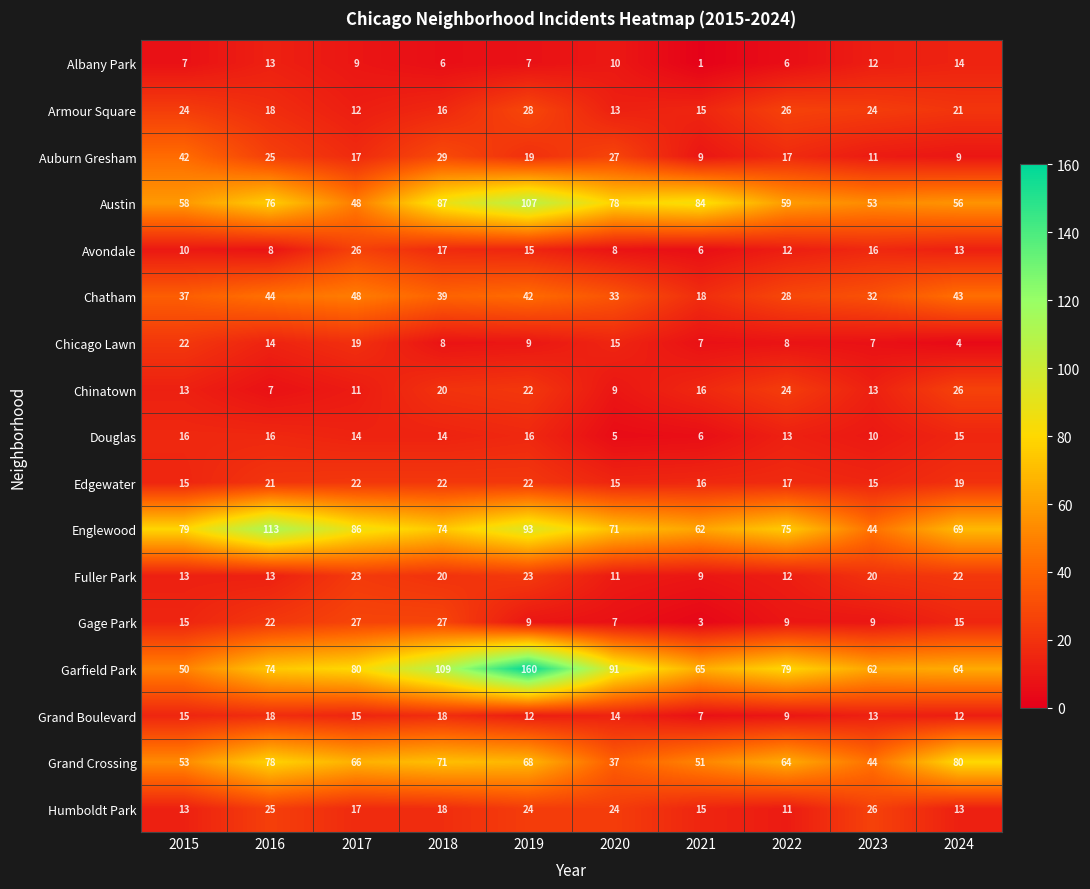

Which series has the largest total across all categories?

Garfield Park